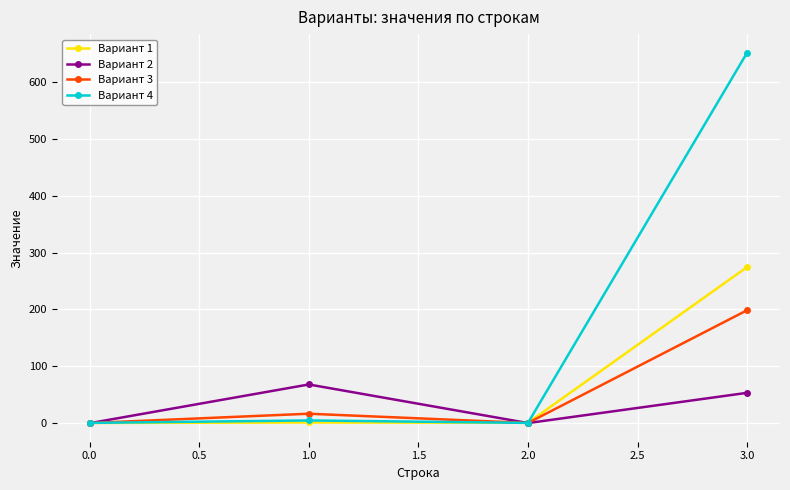

What is the spread (max minus min) of values at 3.0?

597.7